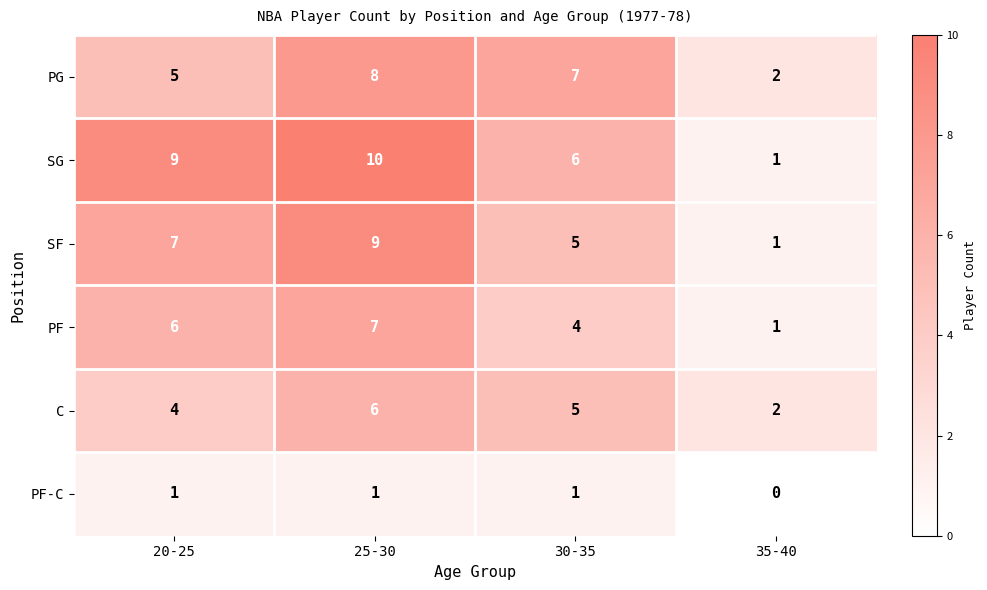

Count the number of categories in the chart.

4